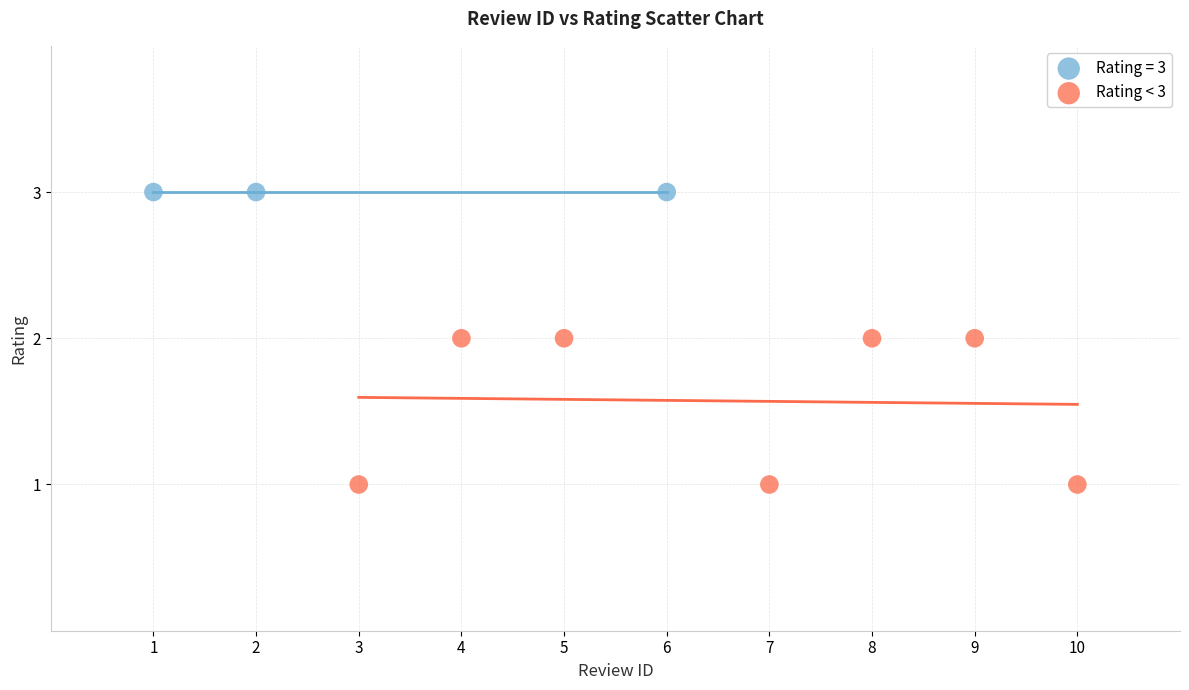

Which series contains the highest Y value?

Rating = 3